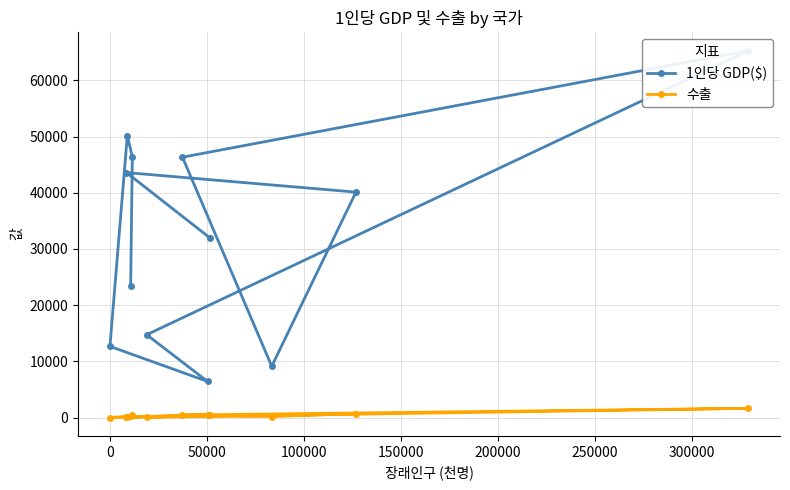

What is the difference between the maximum and minimum values in the 1인당 GDP($) series?

58855